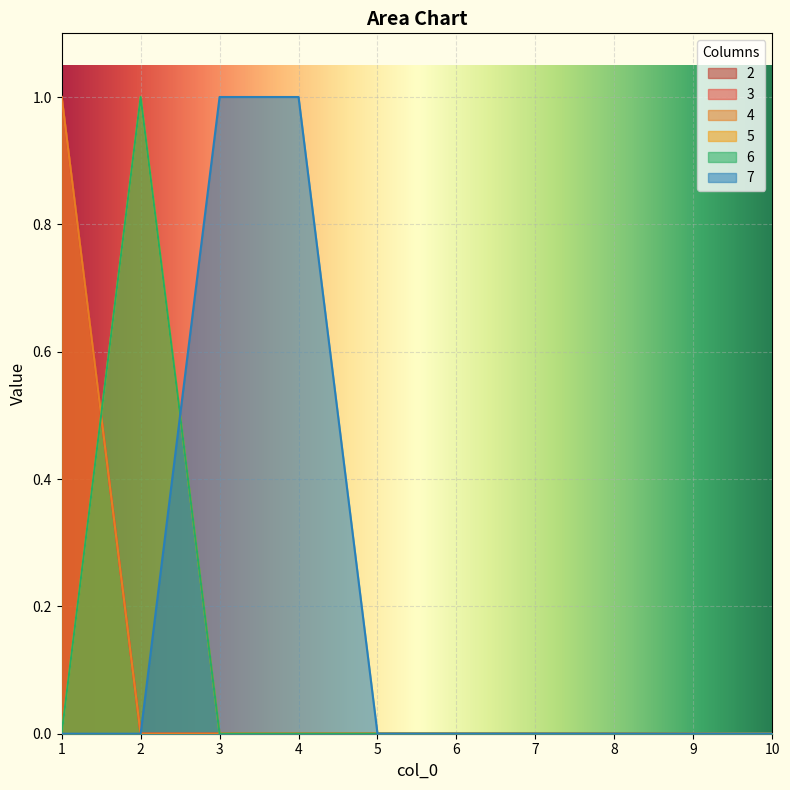

Rank the categories by 6 value from lowest to highest.

1, 3, 4, 5, 6, 7, 8, 9, 10, 2